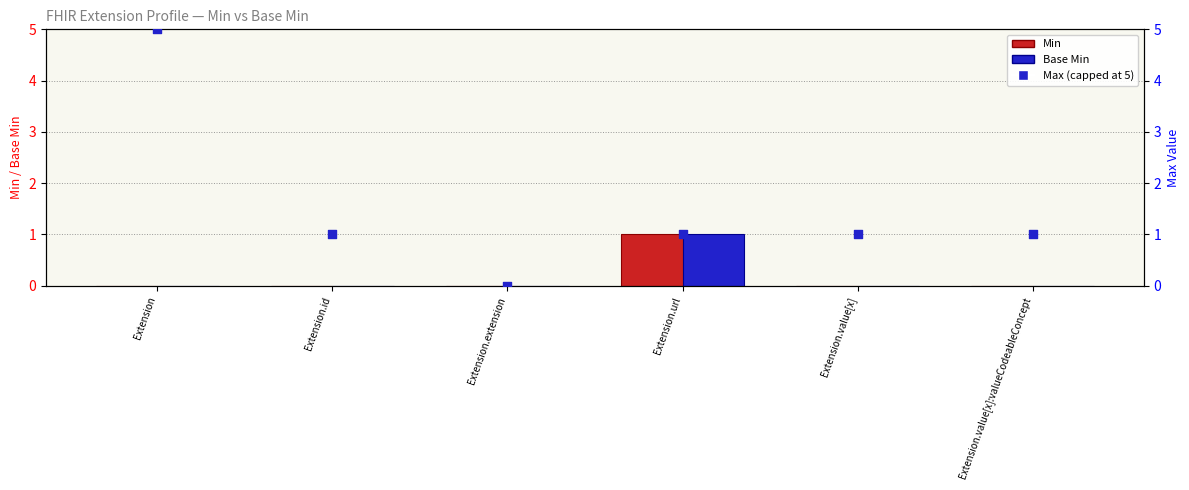

At how many categories does at least one series exceed 2?

1